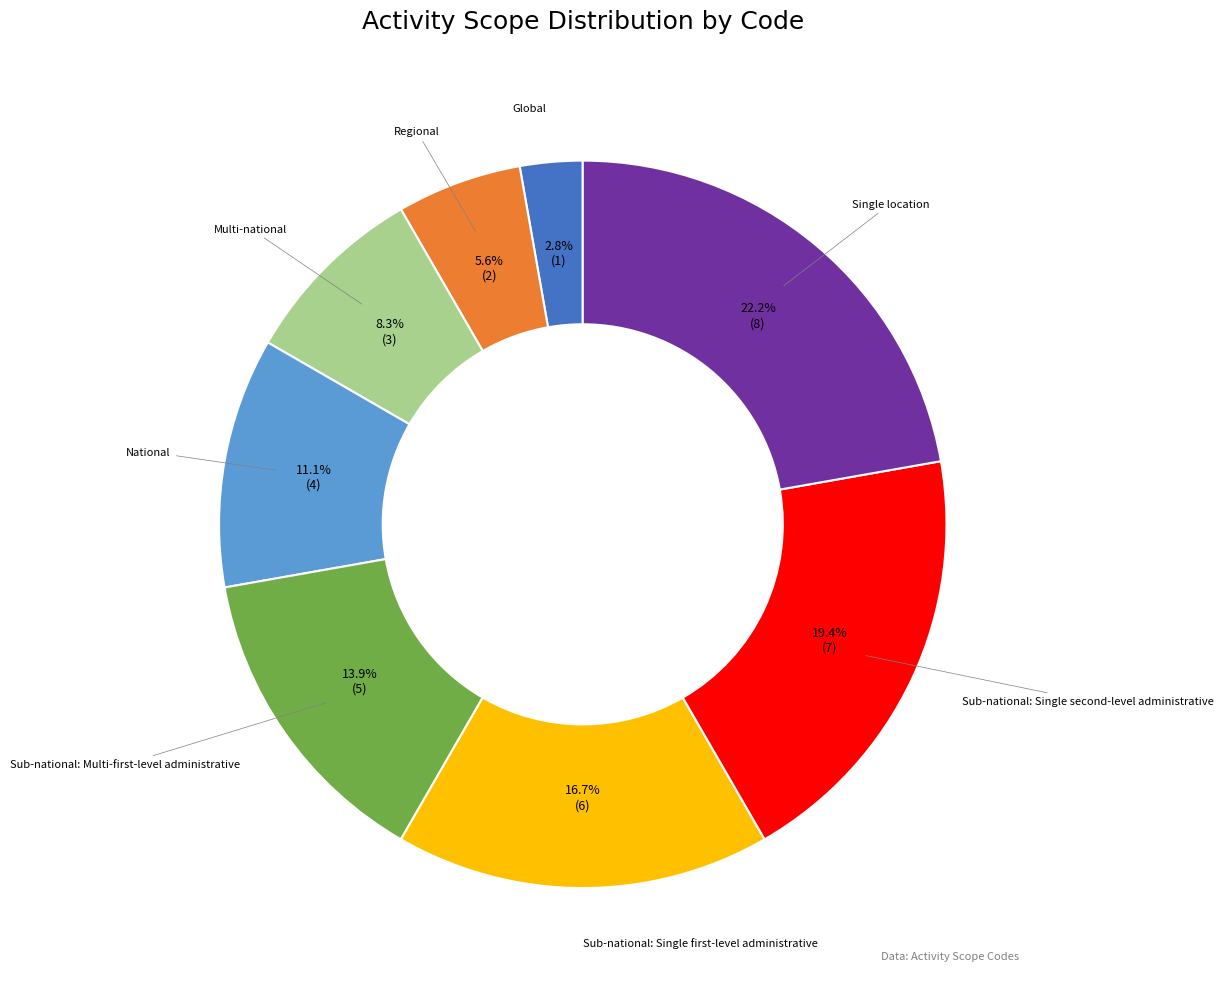

Count the number of slices in the pie.

8